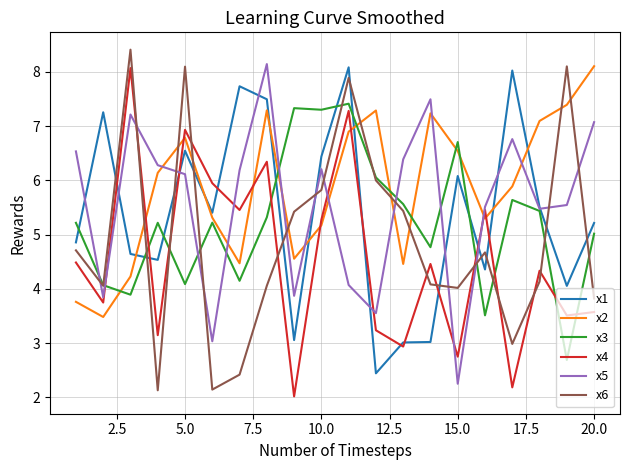

What are all the series names shown in the legend?

x1, x2, x3, x4, x5, x6